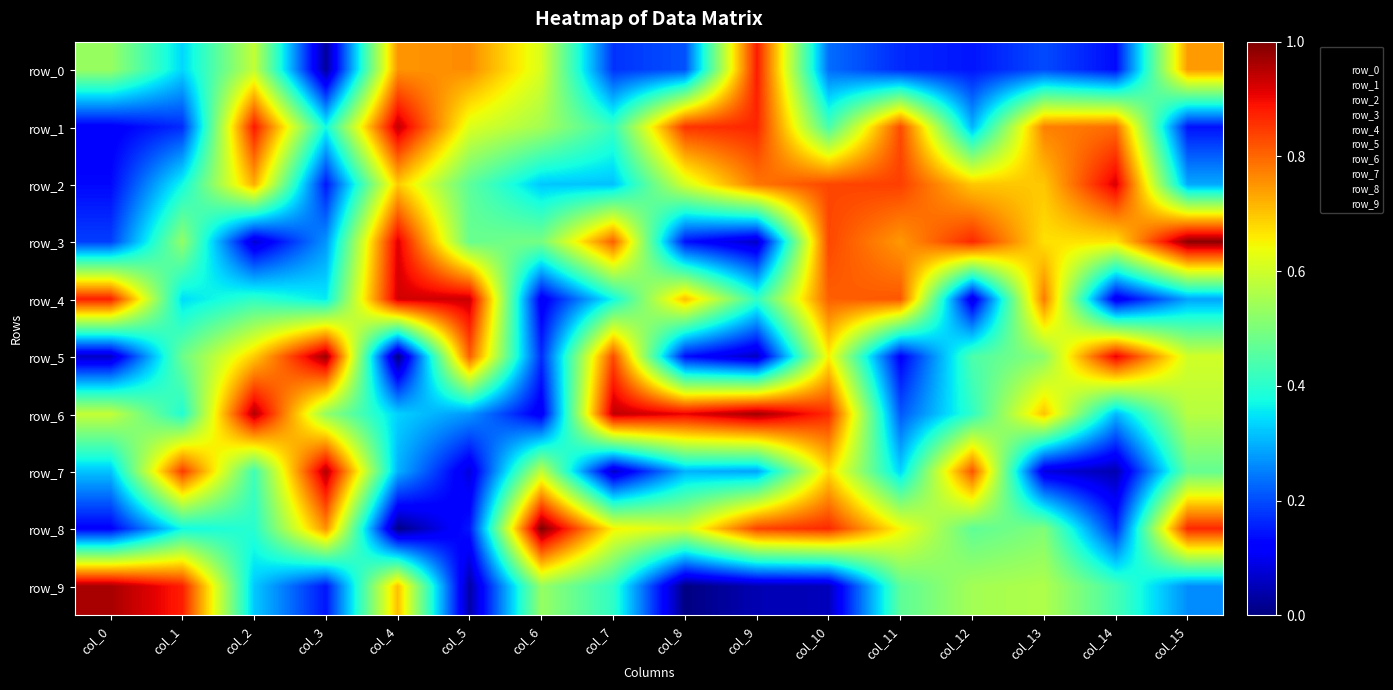

At how many categories does at least one series exceed 0?

16